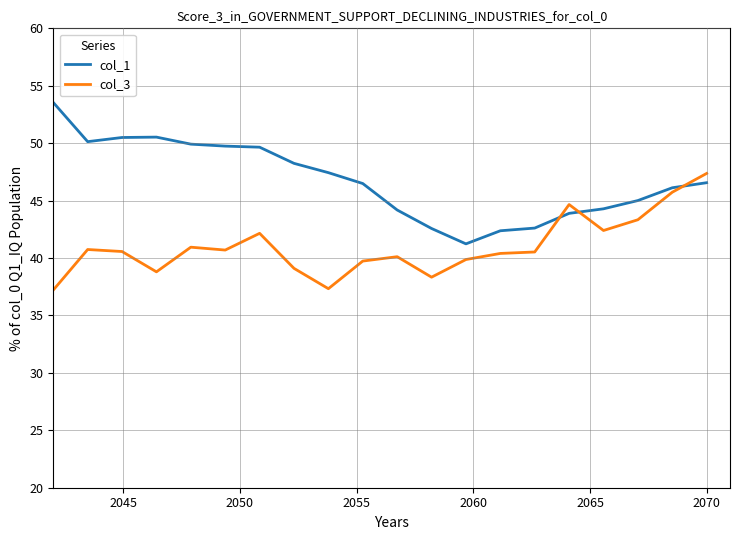

Count the number of categories in the chart.

20